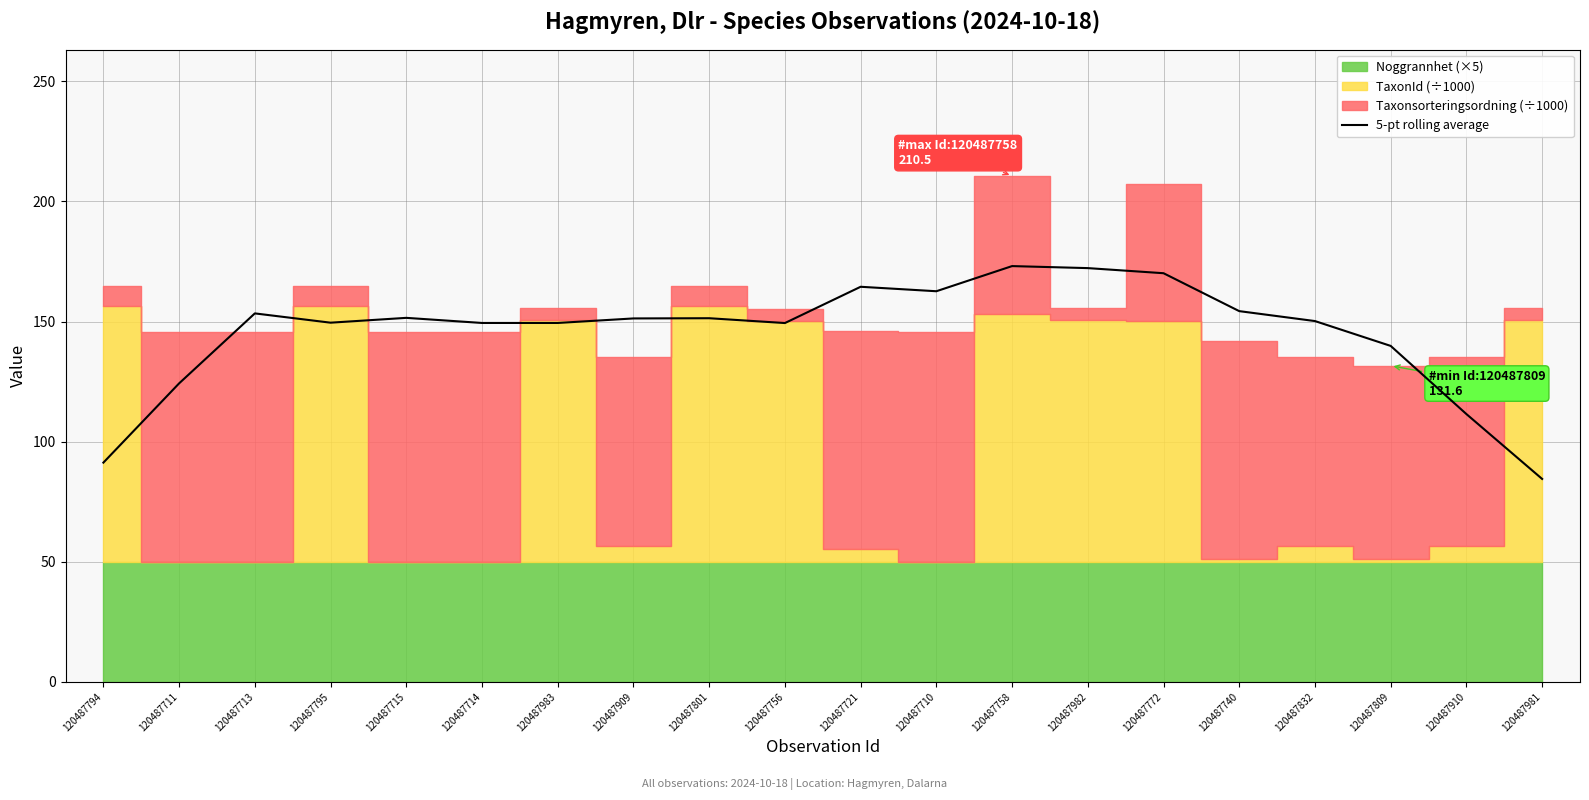

How many lines are shown in the chart?

1